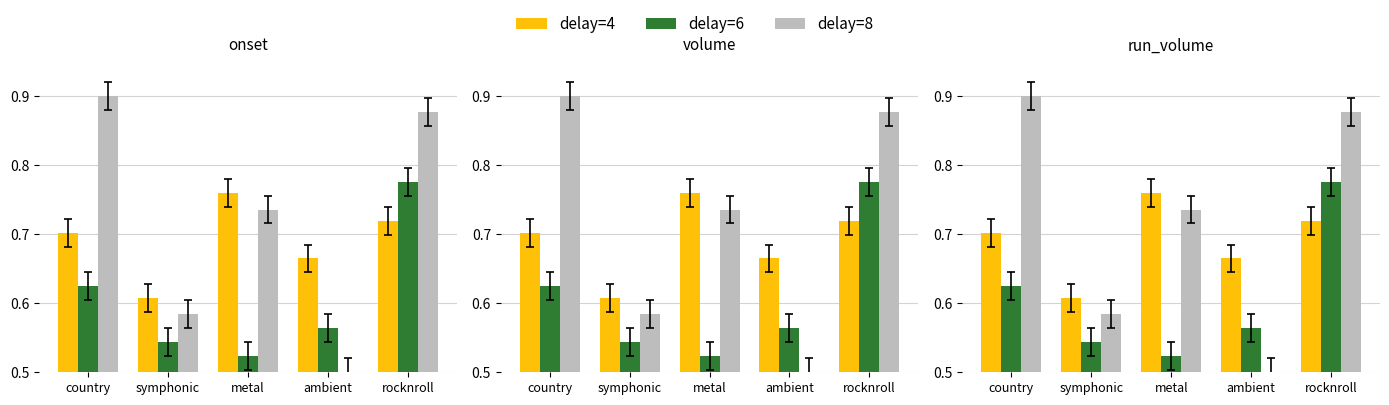

What position from the right is metal?

3